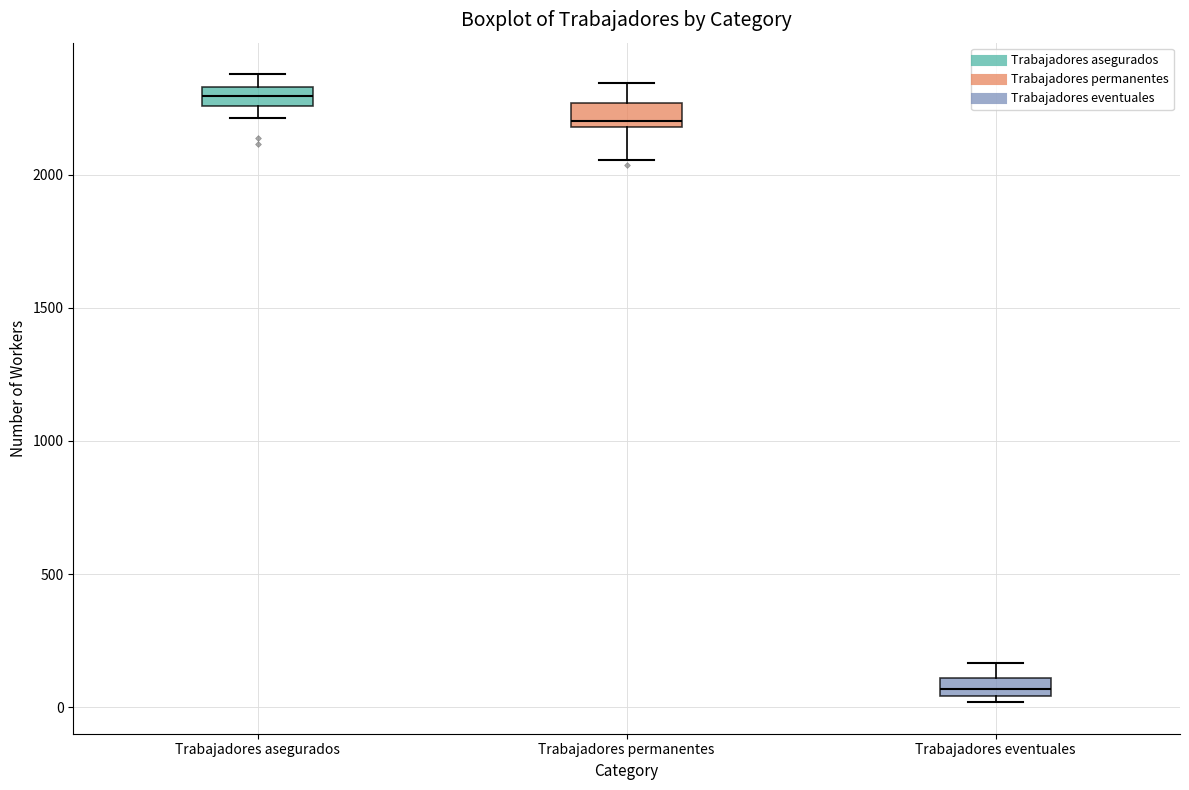

Where is the upper edge of the box for Trabajadores permanentes on the y-axis? The values are not printed on the chart, so give them approximately, as read against the axis.

2250